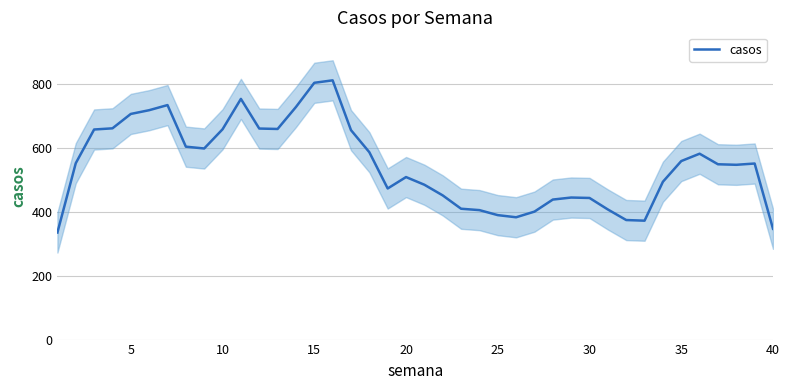

How many values exceed 550?

20